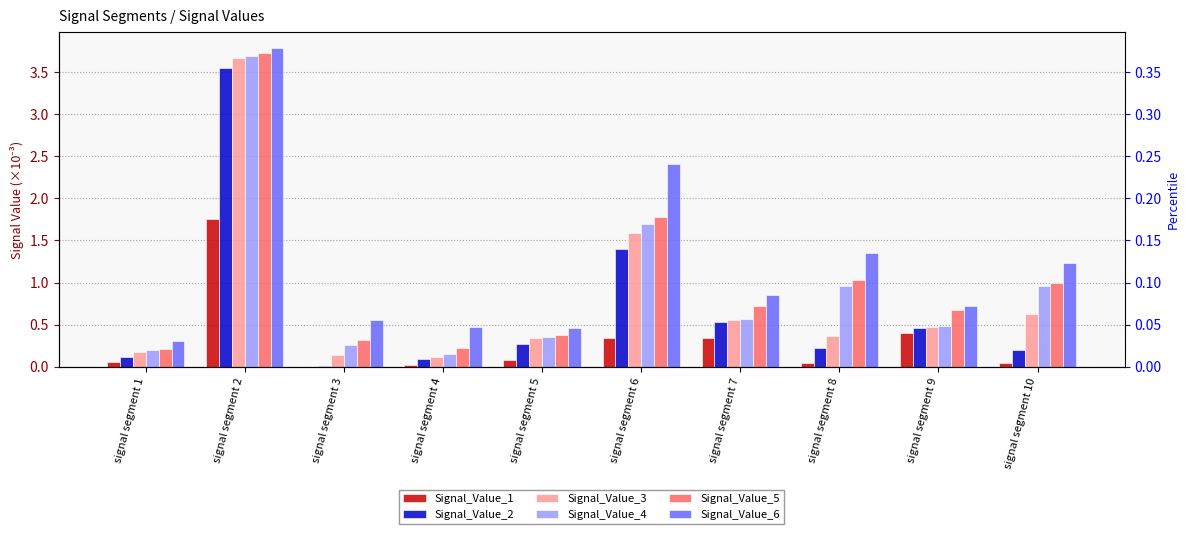

Is it true that Signal_Value_3 equals 0.1 at signal segment 1?

False